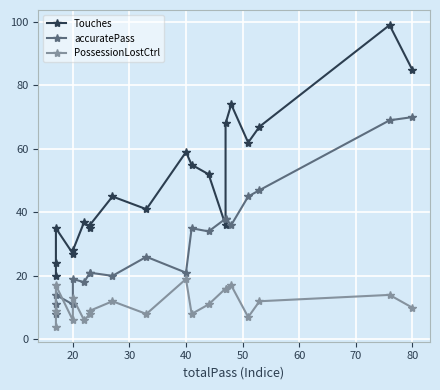

What are all the series names shown in the legend?

Touches, accuratePass, PossessionLostCtrl